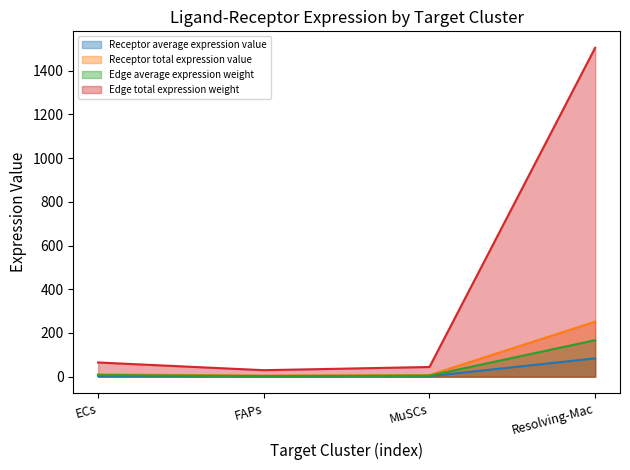

At which category does Receptor total expression value reach its first local valley?

FAPs